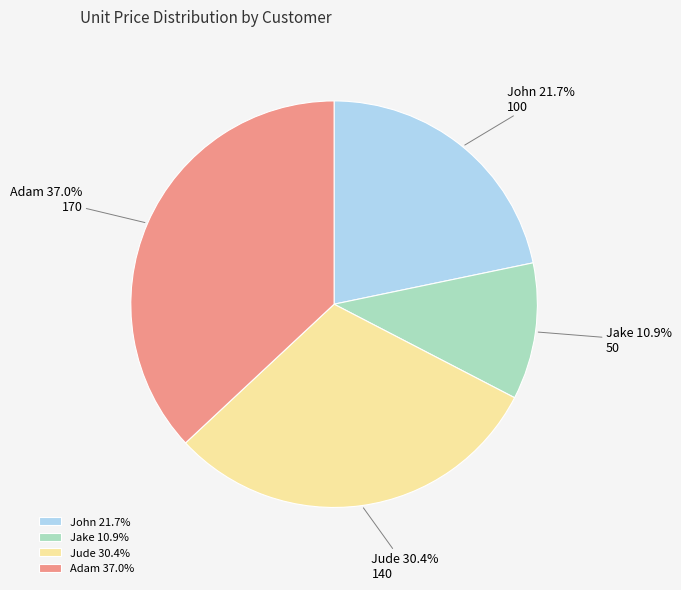

How many slices are in this pie chart?

4